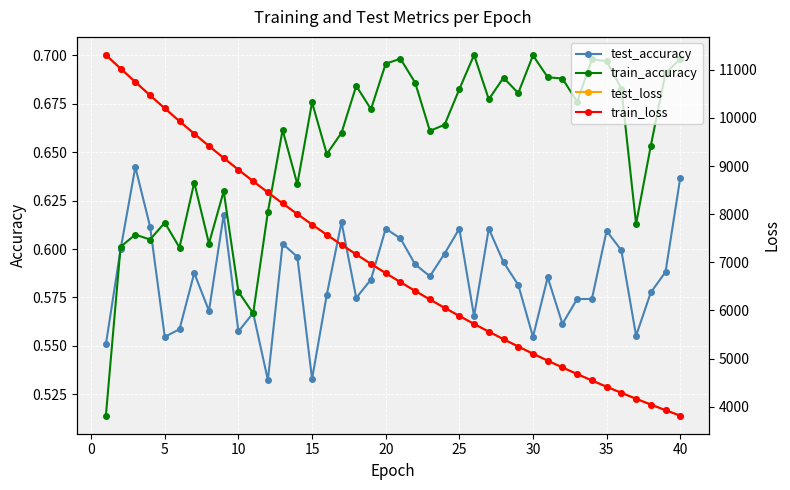

True or false: train_loss and train_accuracy cross at least once.

False